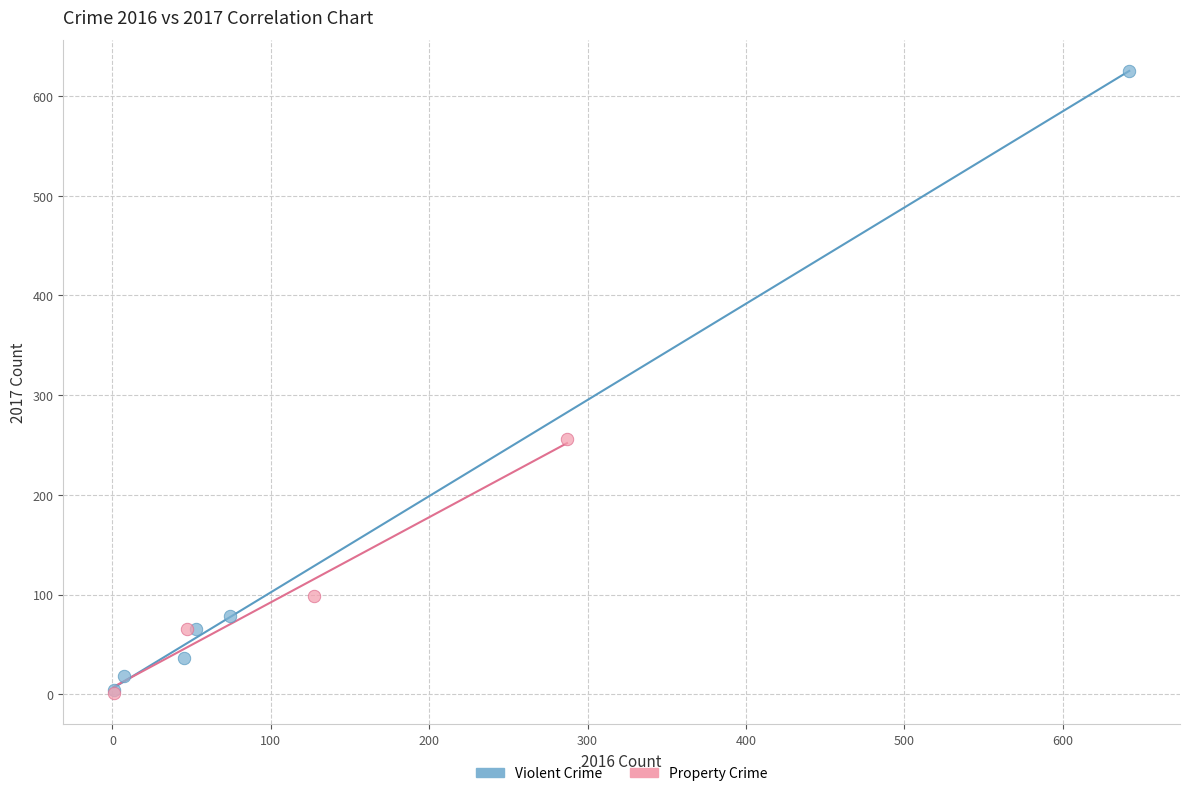

Which series has the largest Y range (max minus min)?

Violent Crime